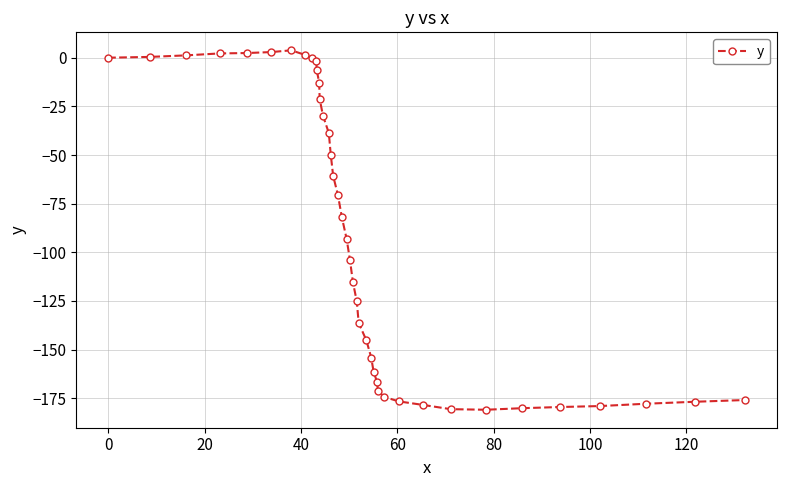

What is the smallest value displayed?

-180.9